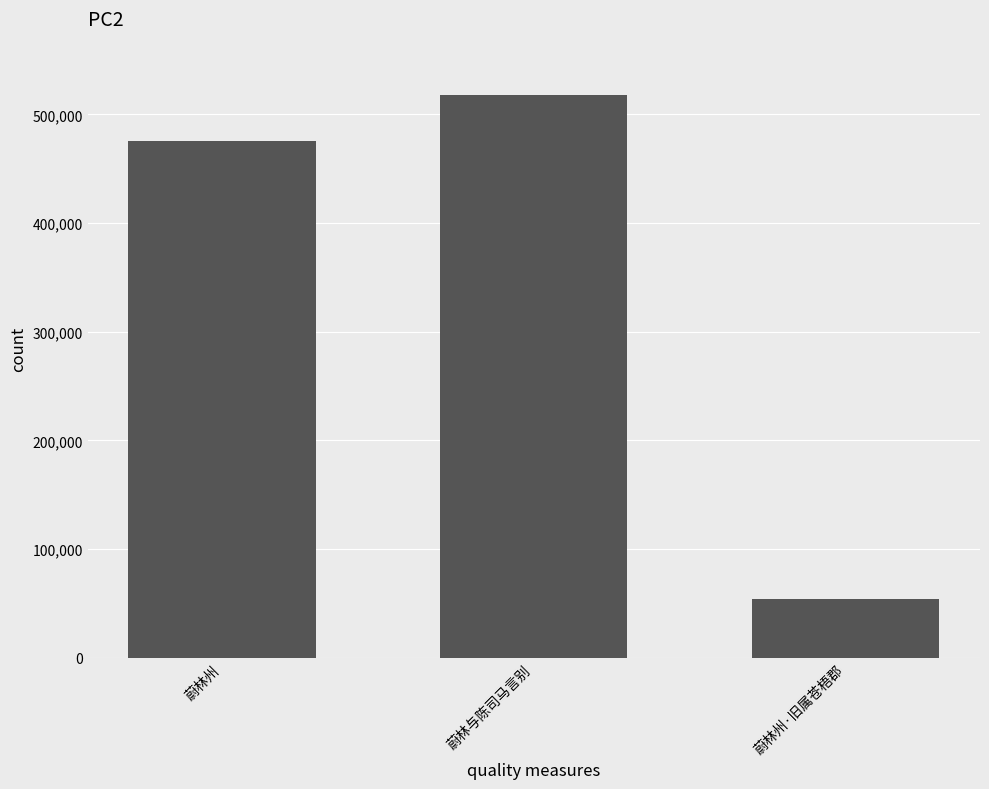

True or false: the data shows 53908 at 蔚林州·旧属苍梧郡.

True